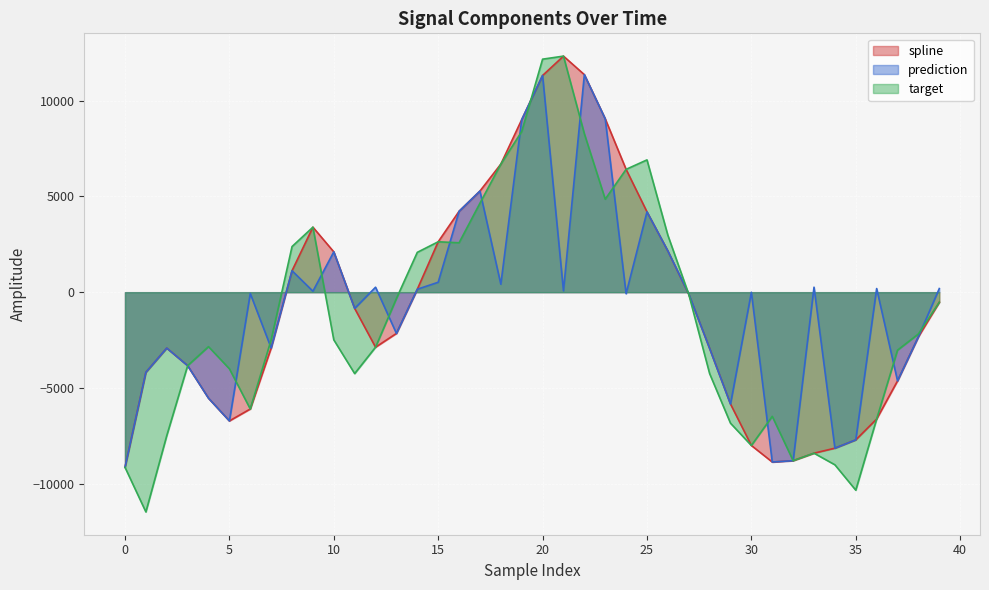

How many times do prediction and target cross each other?

15